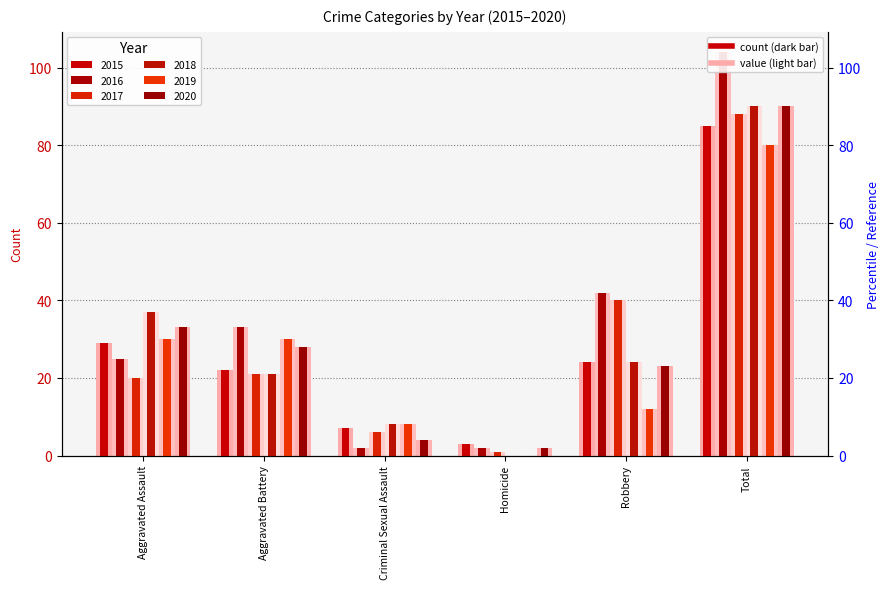

How many data points in 2017 are above 21?

2